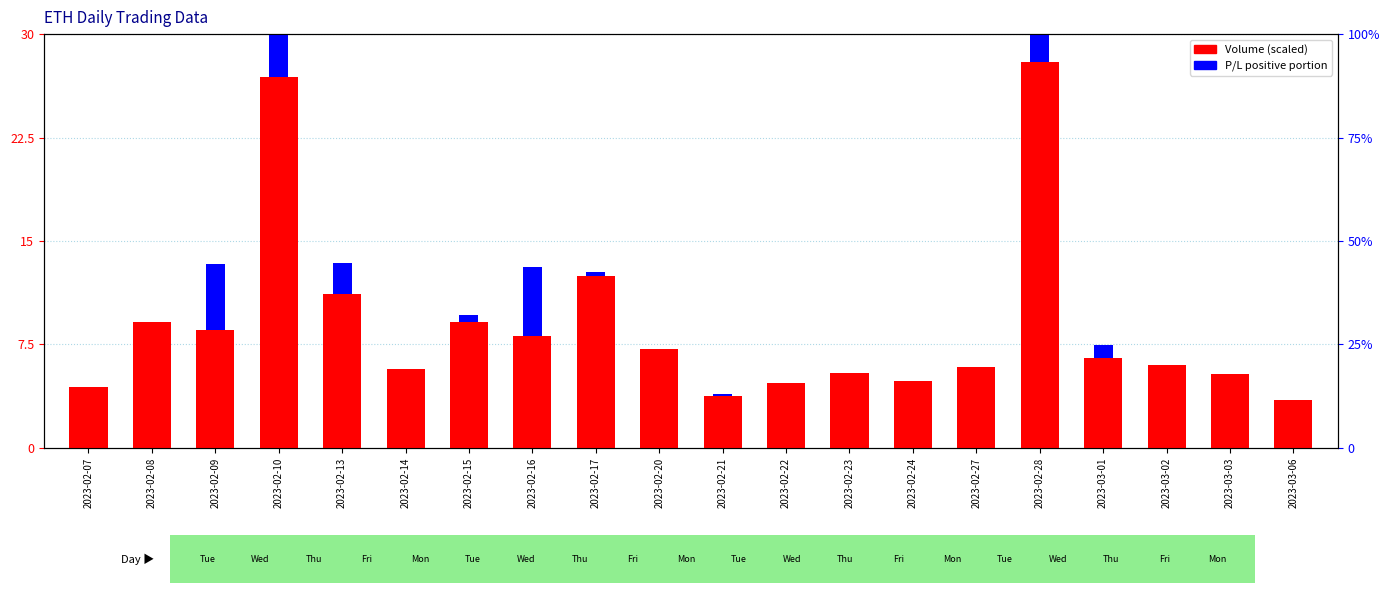

What is the label of the 2nd bar from the left?

2023-02-08